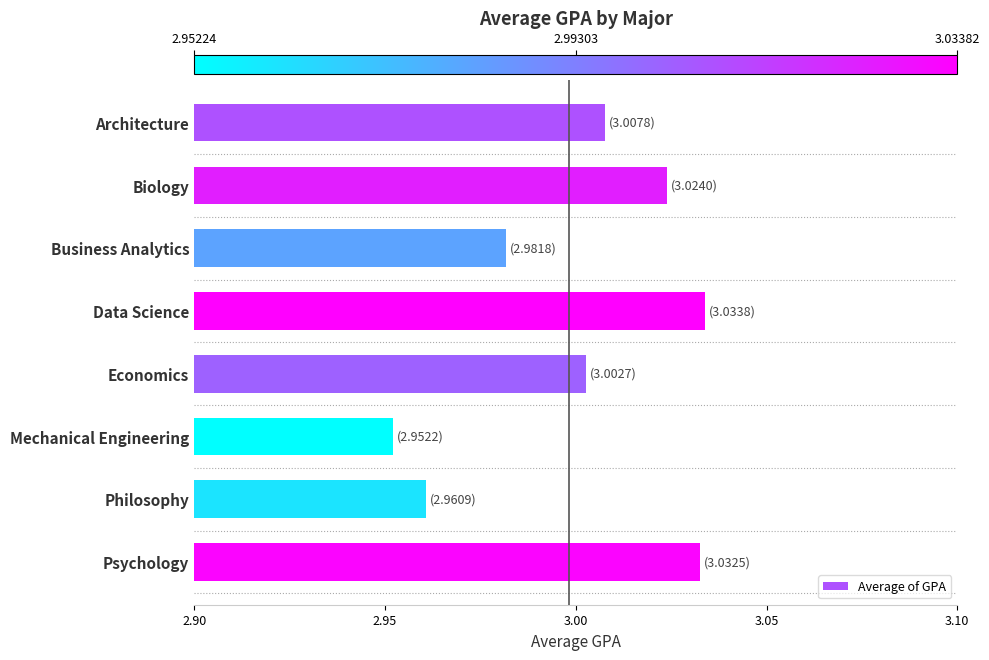

What is the label of the 1st bar from the top?

Architecture